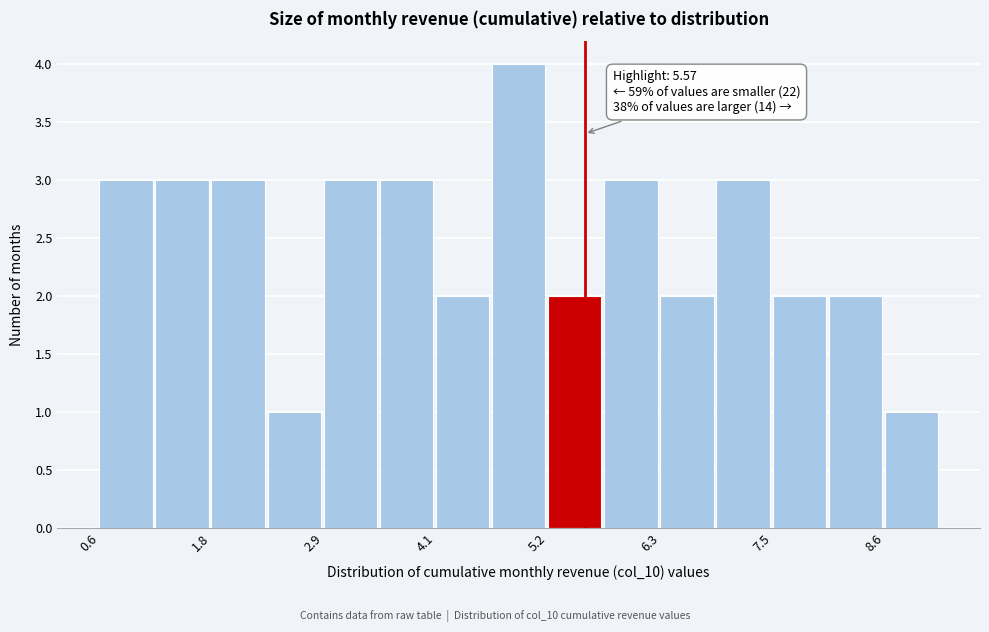

Around what value on the x-axis is the tallest bar? Give the approximate position of its centre, as read against the axis.

4.8